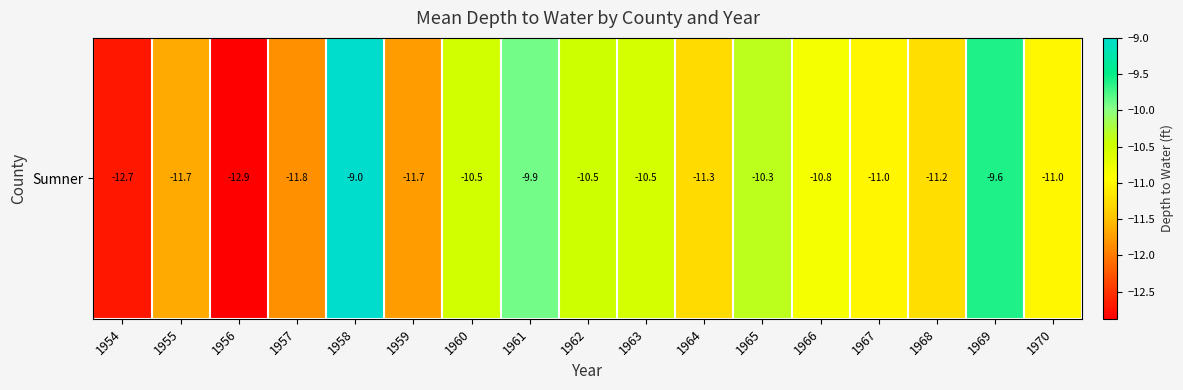

Which has a higher value, 1958 or 1959?

1958